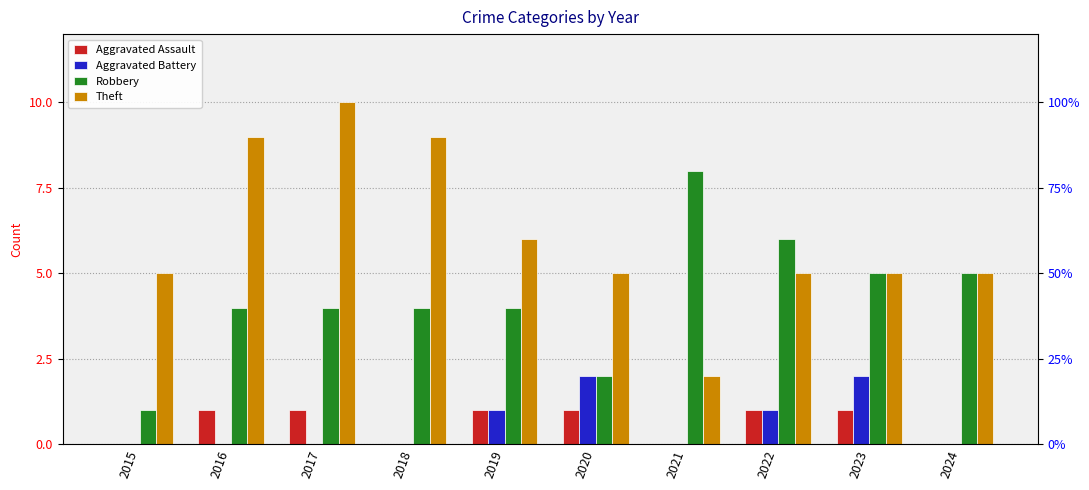

How many groups of bars are there?

10